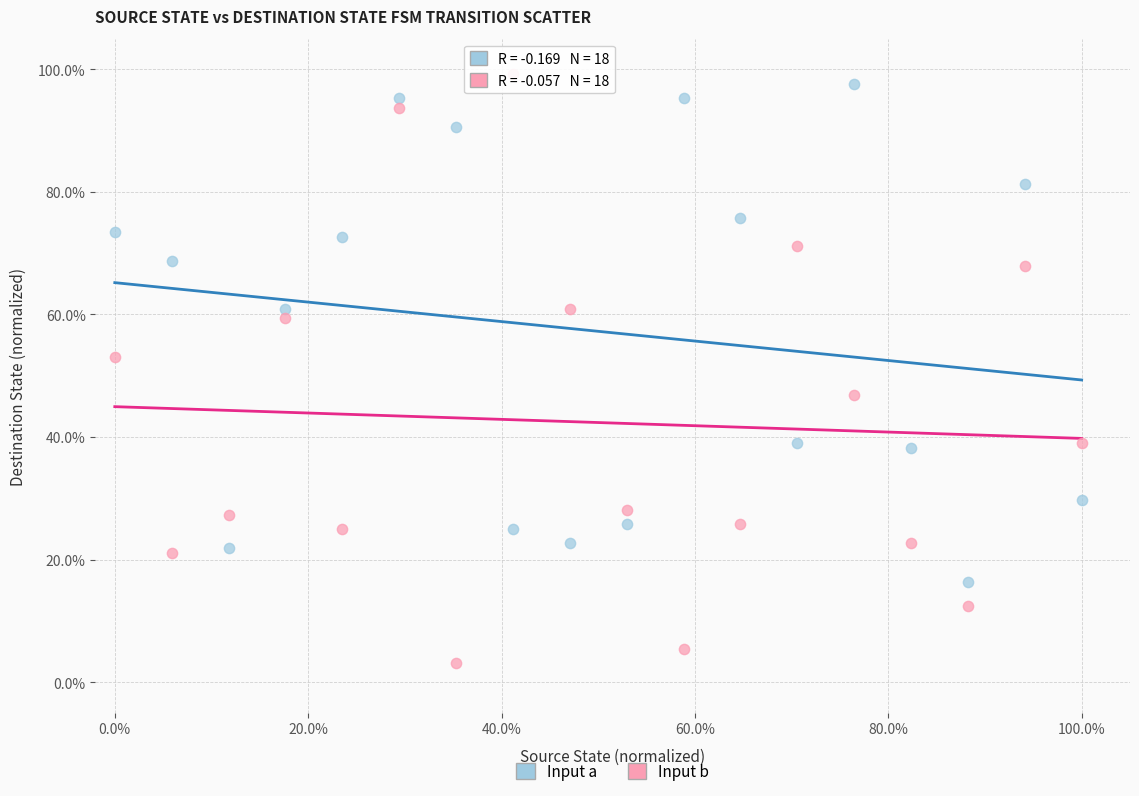

What are all the series names shown in the legend?

Input a, Input b